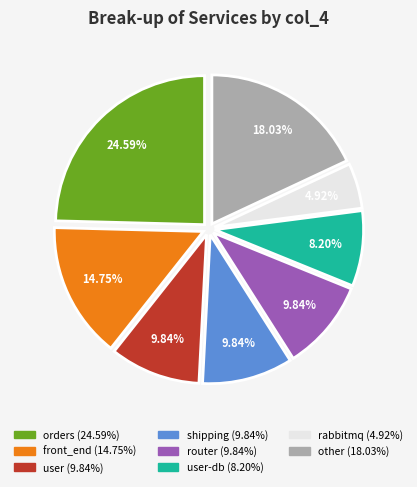

Is there a majority slice in this chart?

No